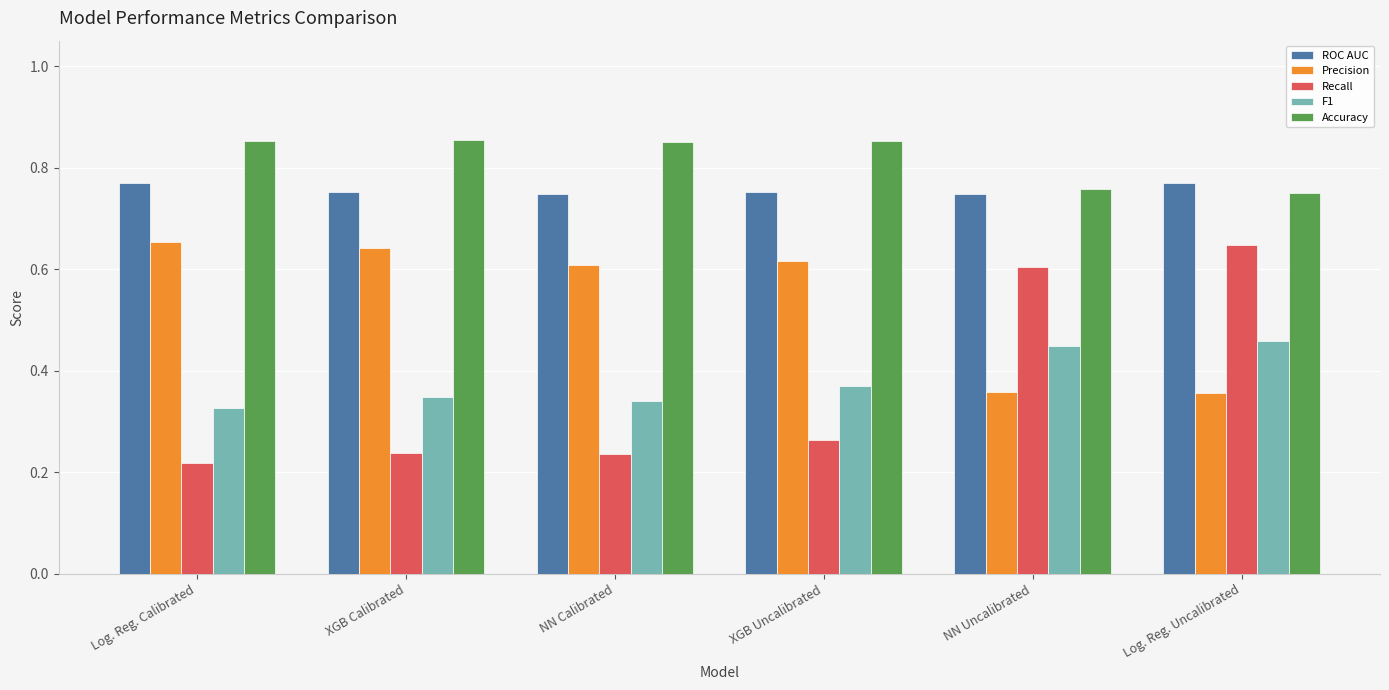

Which series has the widest spread of values?

Recall